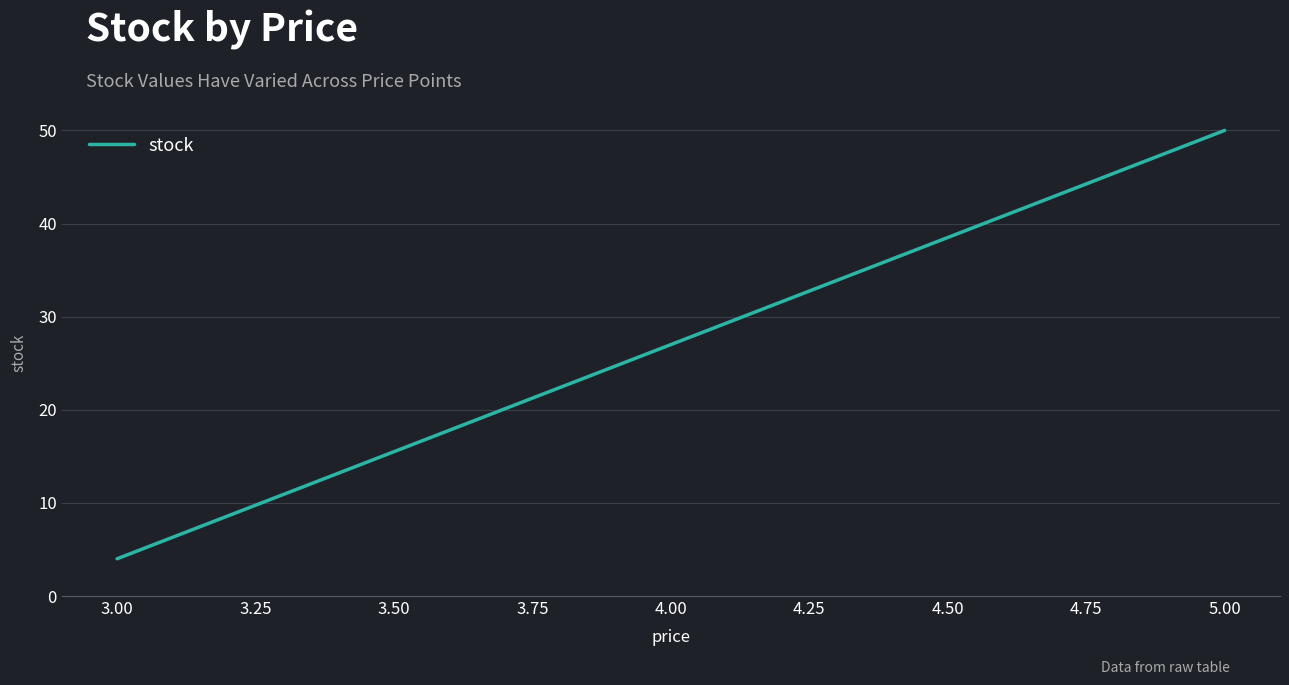

The value at 3.00 is 2. True or false?

False